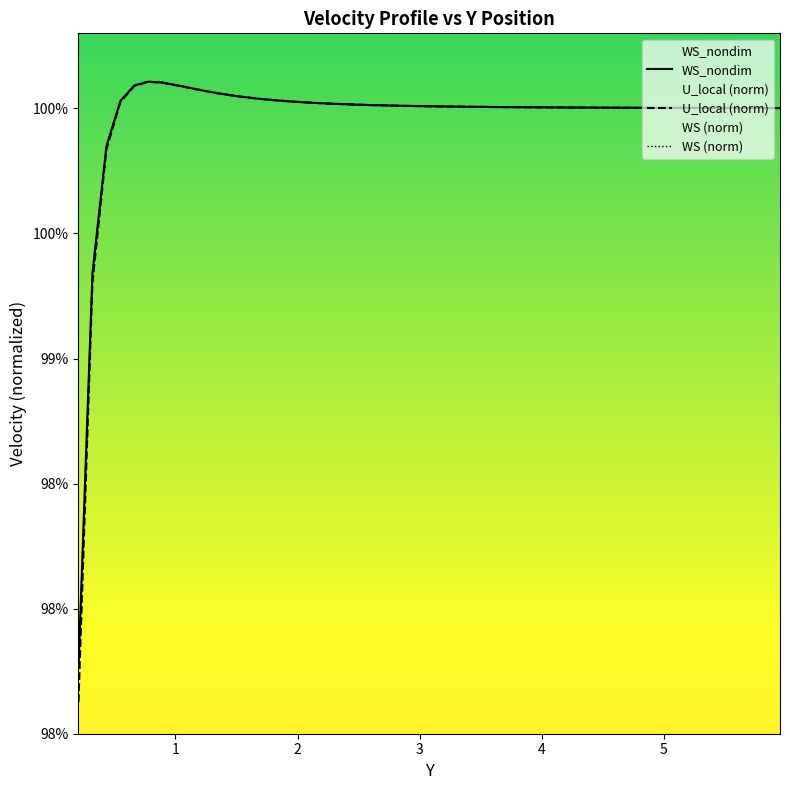

True or false: WS (norm) and WS_nondim intersect in this chart.

False